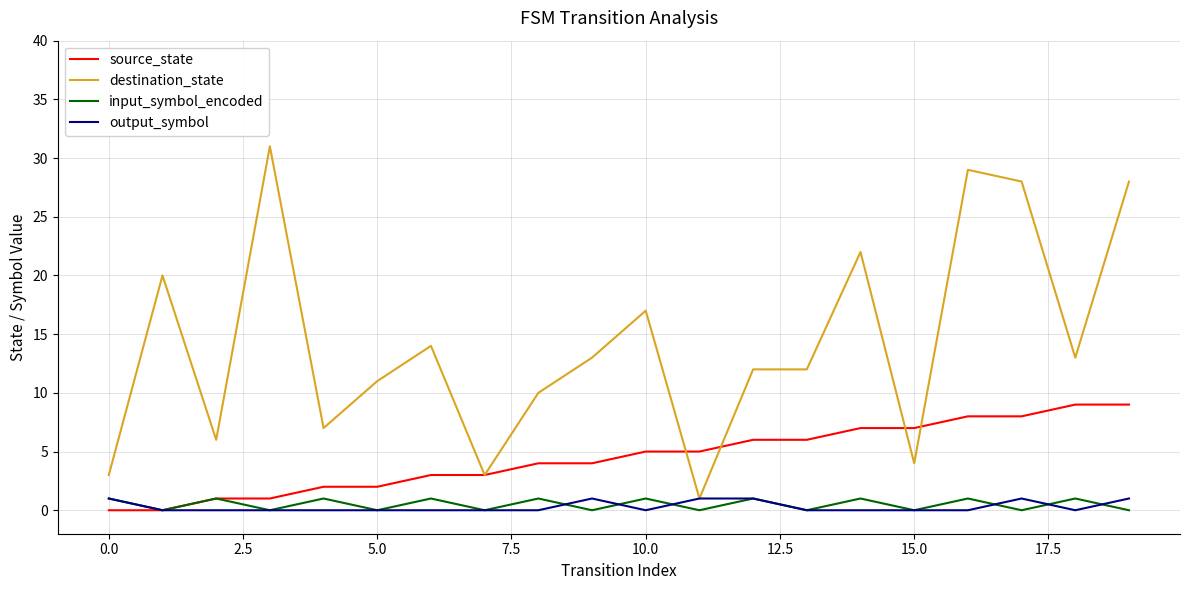

Which series has the largest total across all categories?

destination_state